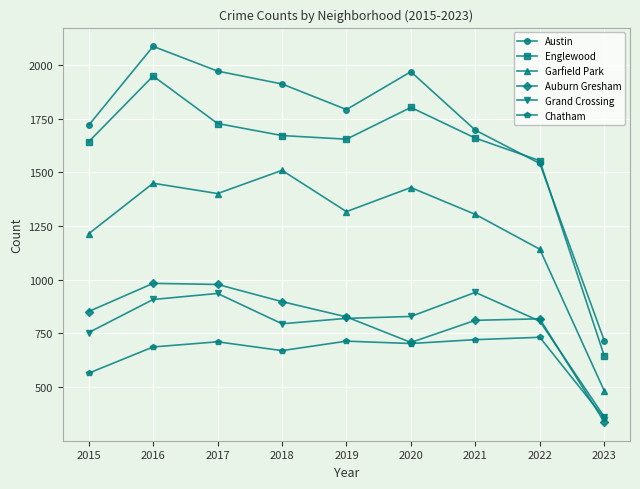

At which label does Chatham first exceed 703?

2017